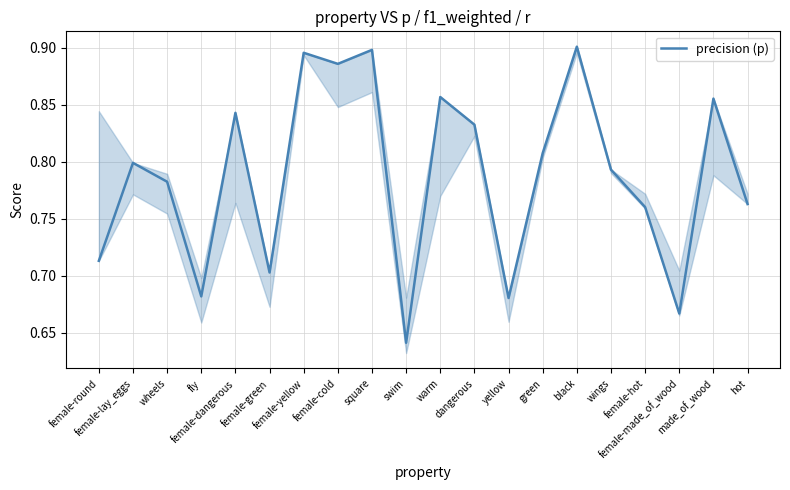

What is the difference between the maximum and minimum values?

0.3